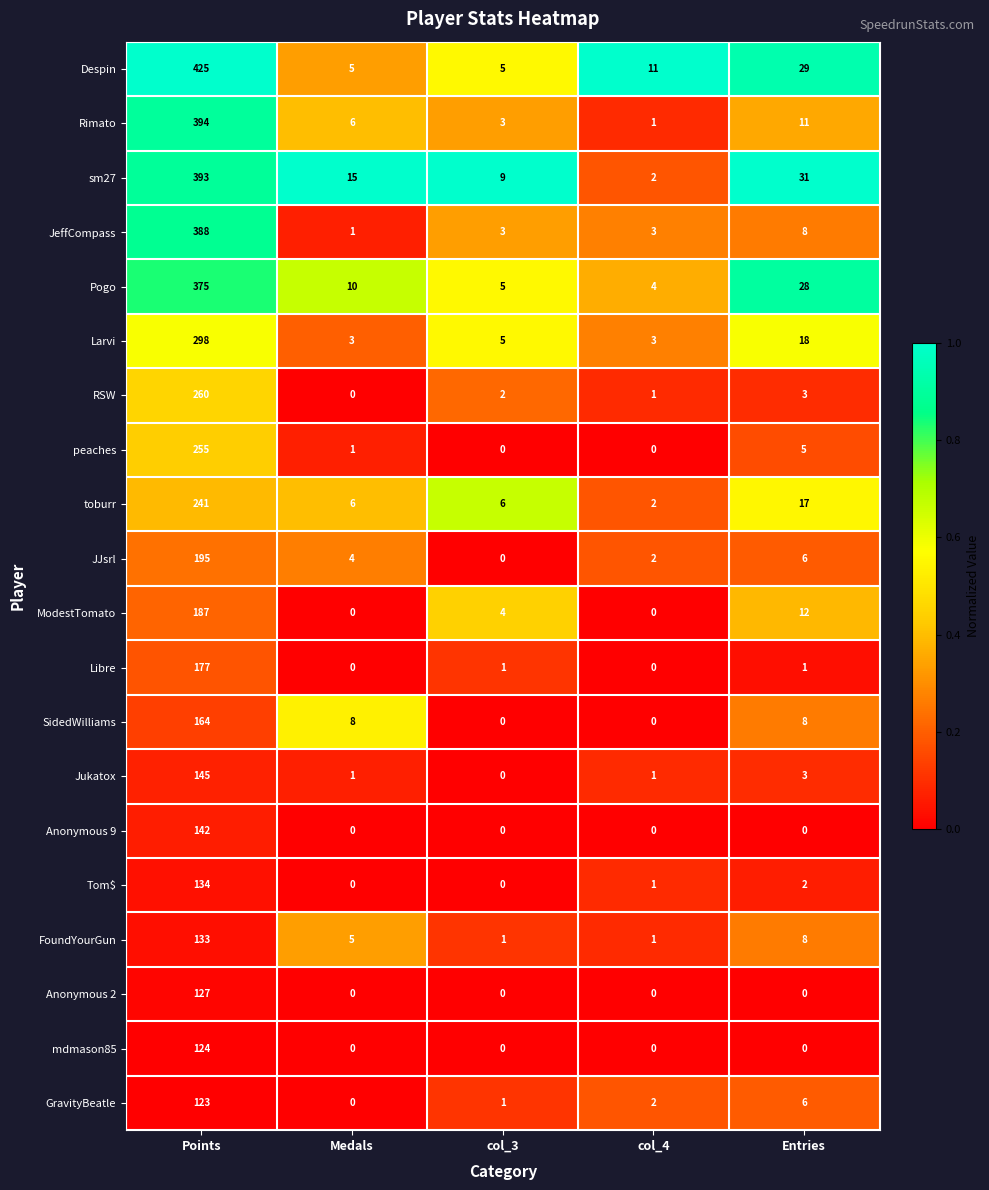

Which series changed the most between col_3 and col_4?

sm27